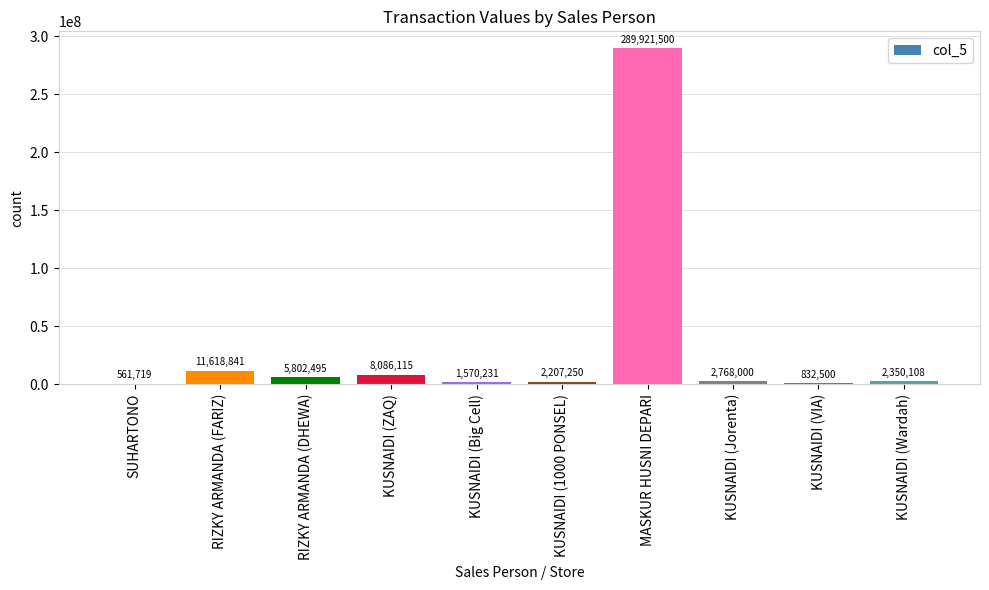

What is the greatest value displayed?

289921500